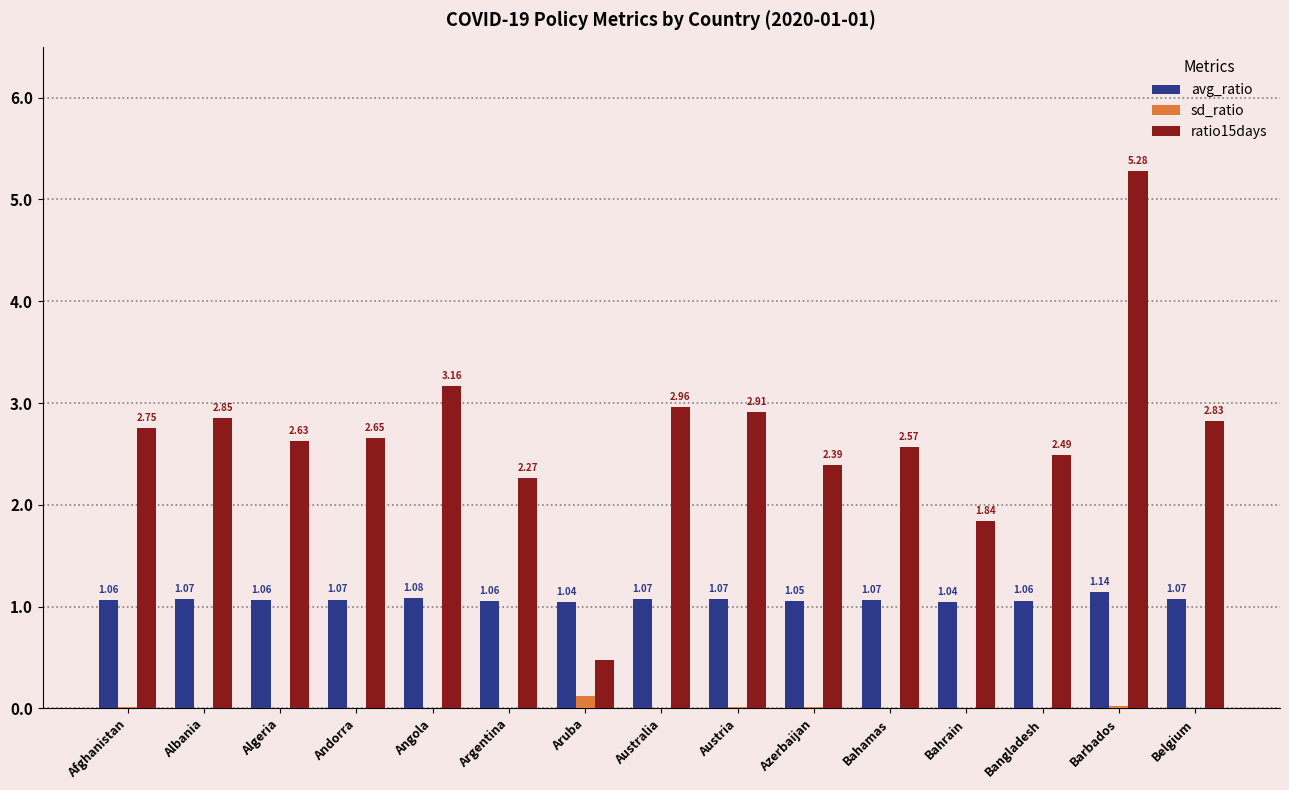

Which series changed the most between Austria and Azerbaijan?

ratio15days